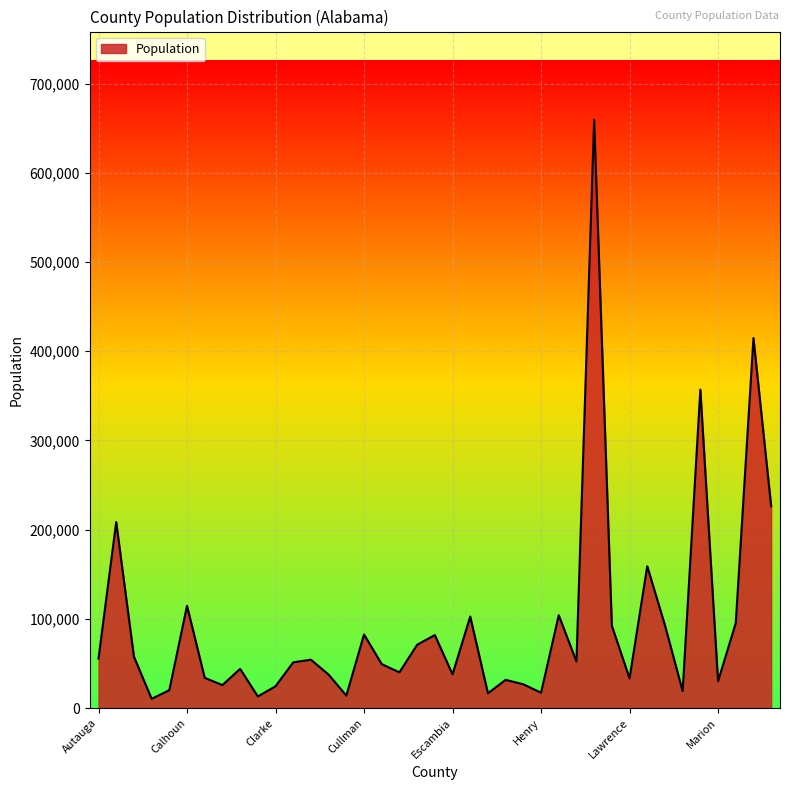

What is the greatest value displayed?

659521